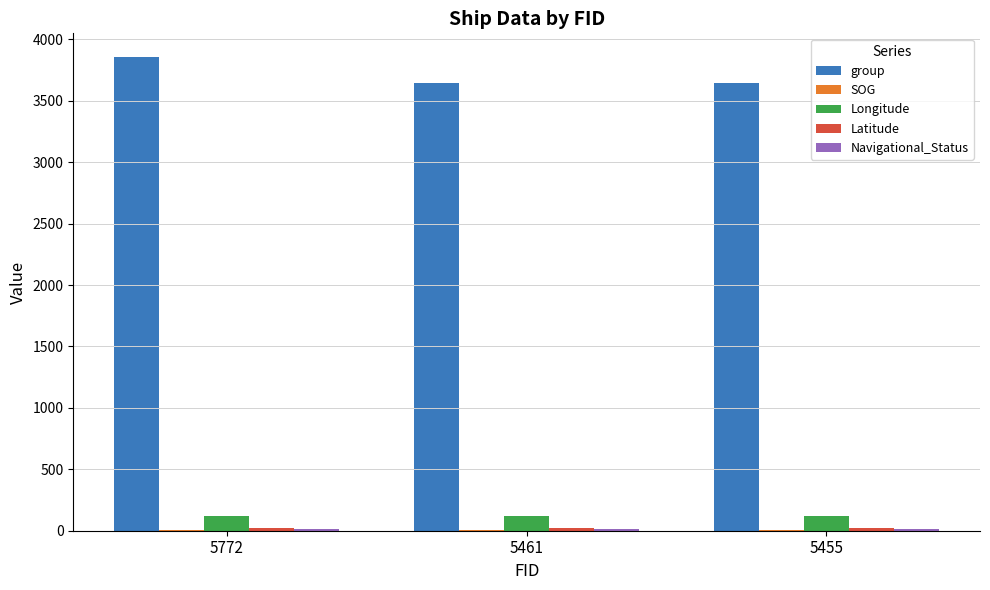

What is the greatest value displayed?

3857.0